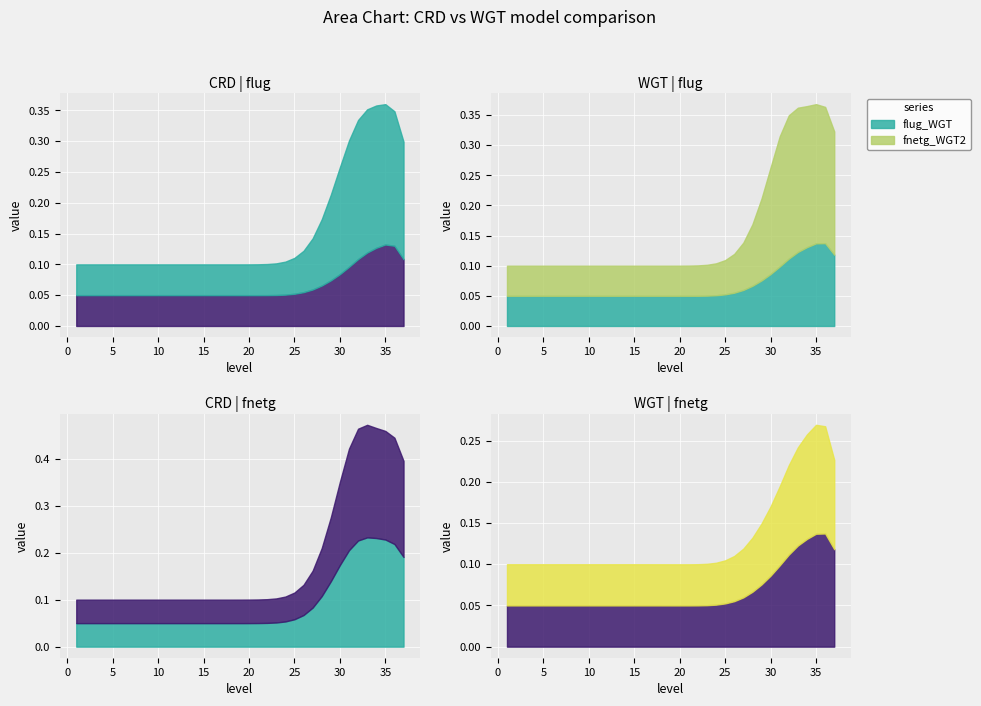

How many lines are shown in the chart?

4